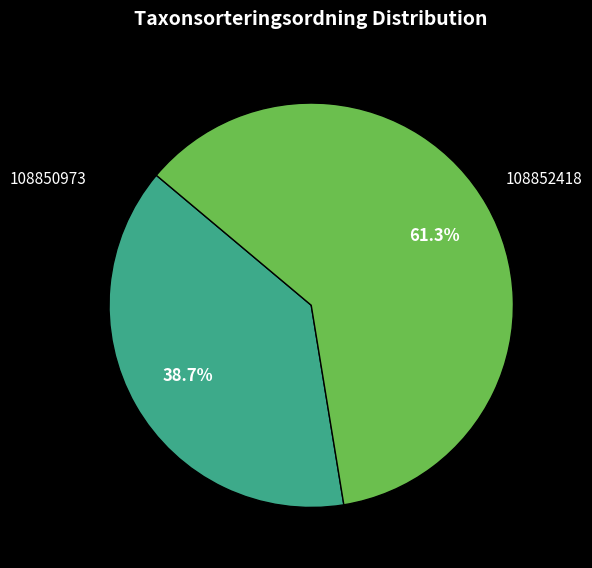

What is the majority slice?

108852418